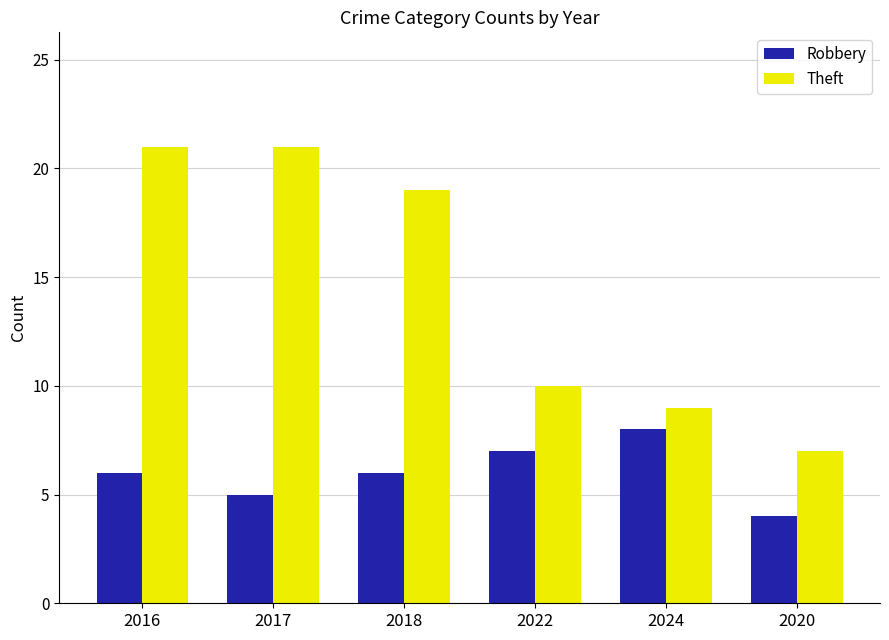

List the series in order of their peak value, lowest first.

Robbery, Theft